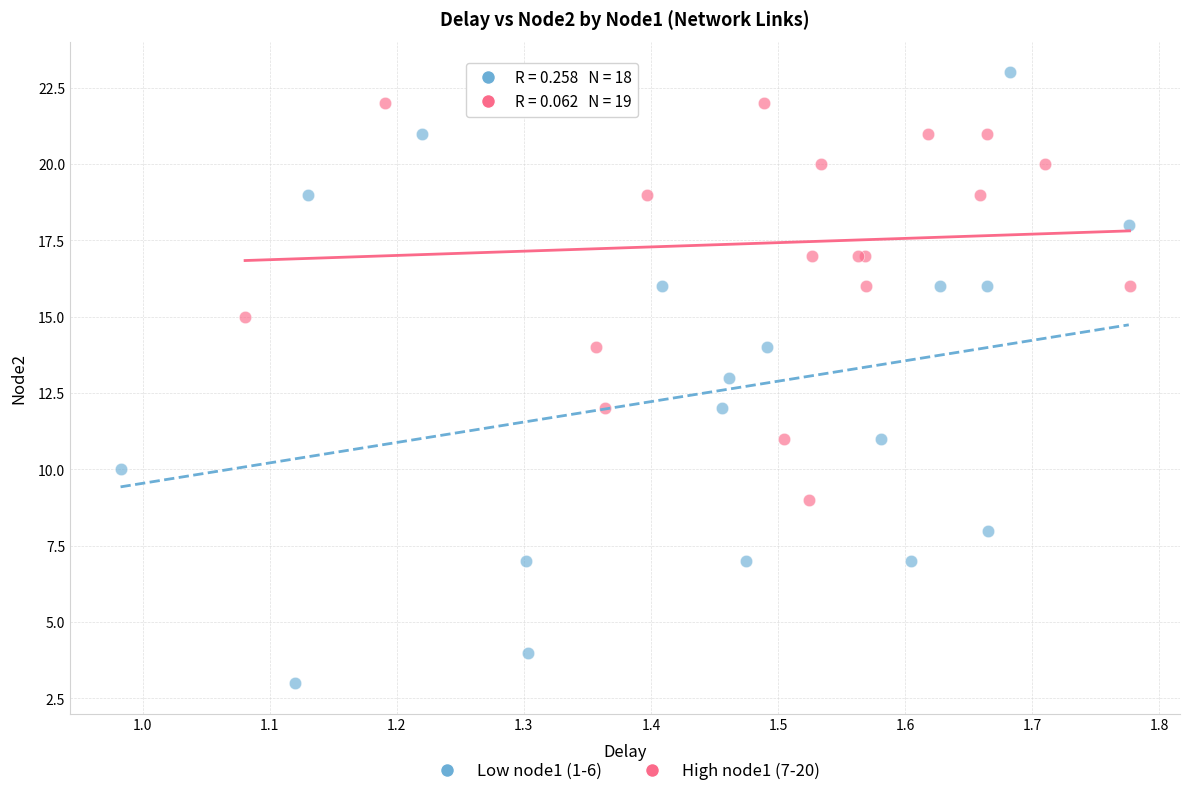

Which series reaches the minimum Y coordinate?

Low node1 (1-6)